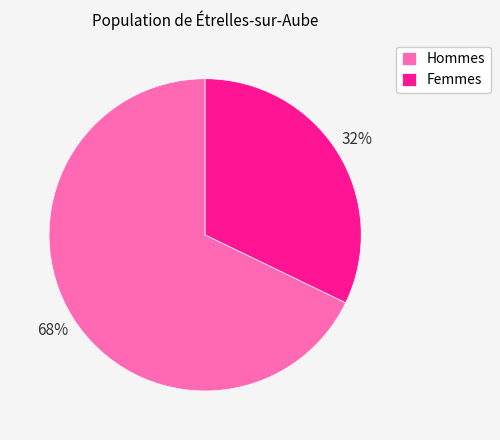

Combined, do Femmes and Hommes account for over 50%?

Yes